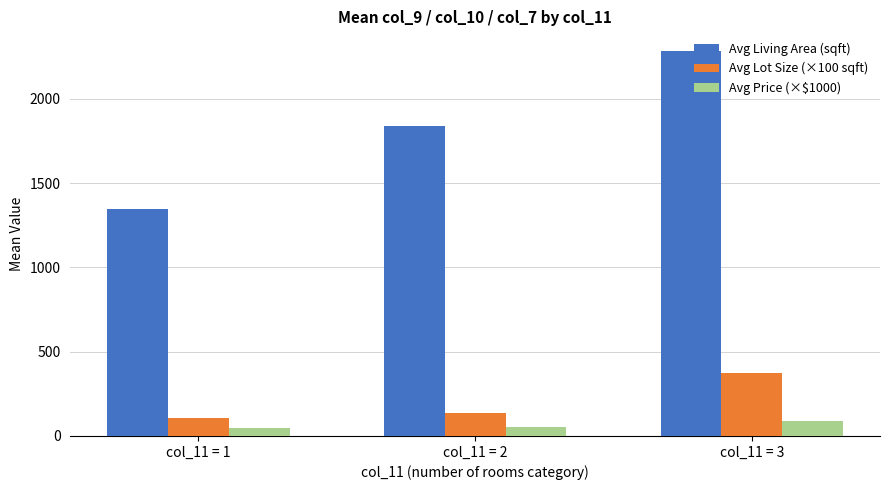

What is the difference between the highest and lowest values at col_11 = 2?

1787.1